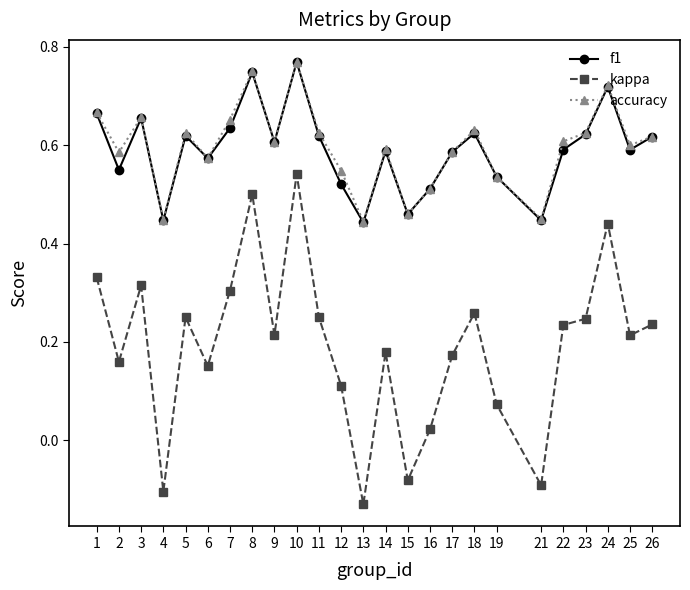

True or false: accuracy and kappa cross at least once.

False